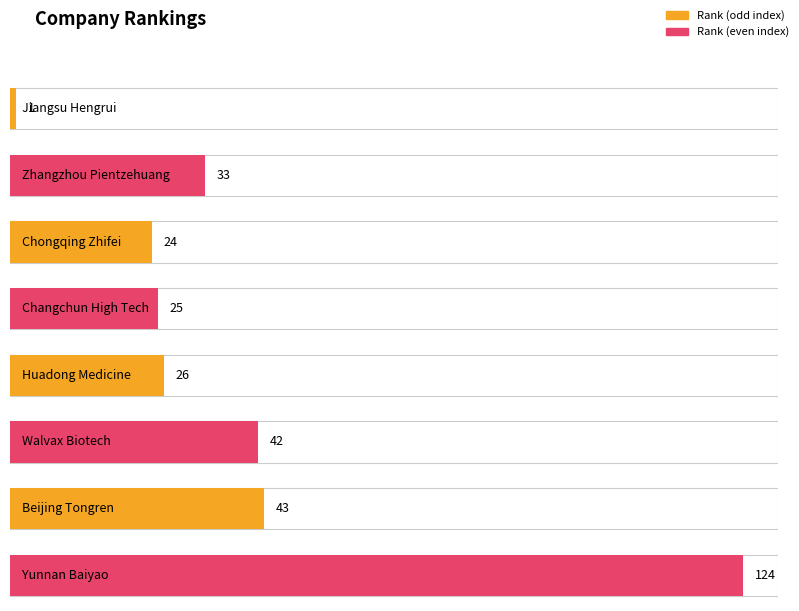

What position from the left is Beijing Tongren?

7